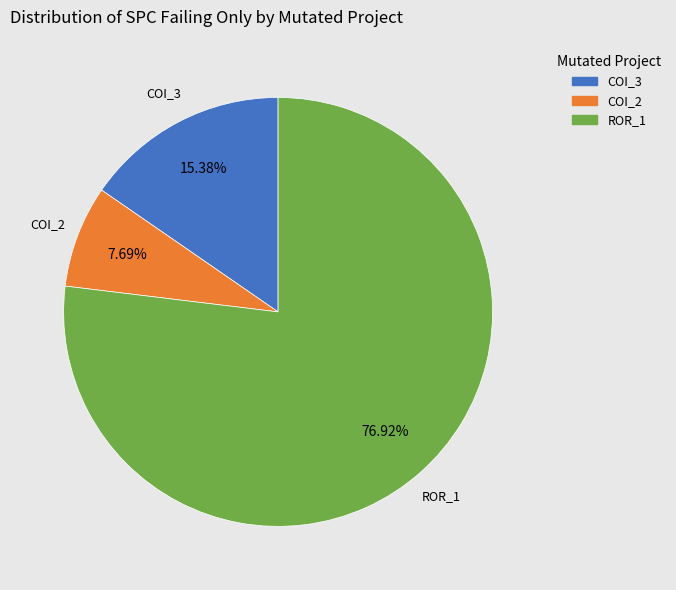

Is the sum of ROR_1 and COI_2 greater than half?

Yes